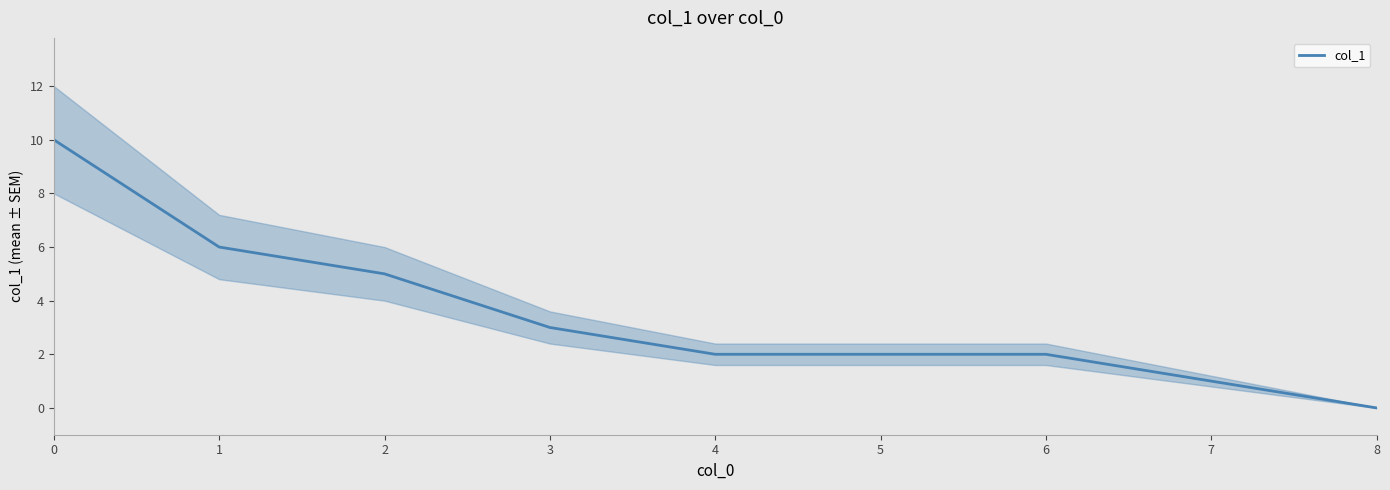

How many values are between 2 and 5?

5